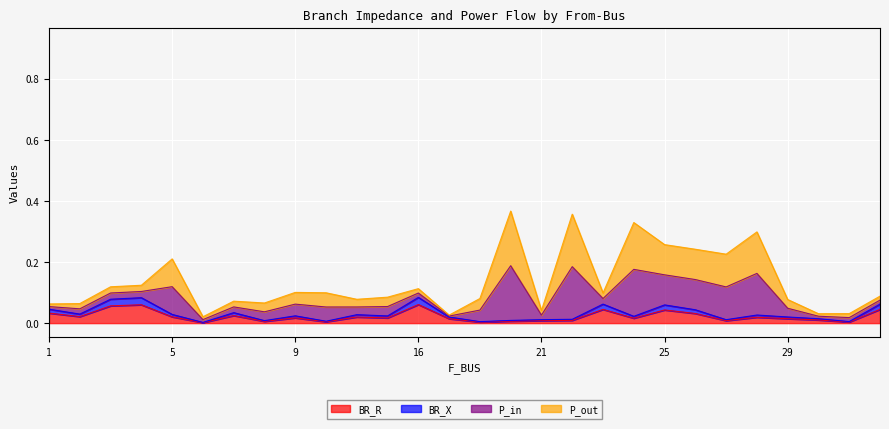

At which label does BR_R reach its peak?

16